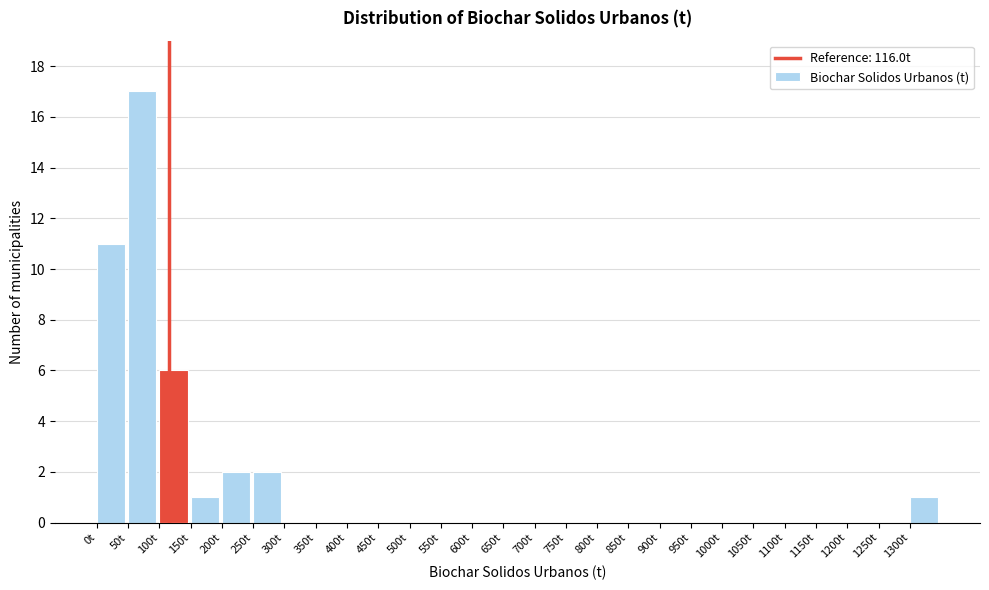

Reading left to right, transcribe this chart: for each bar, give the range it covers on the x-axis and its height. The values are not printed on the chart, so give them approximately, as read against the axis.

0 to 50: 11
50 to 100: 17
100 to 150: 6
150 to 200: 1
200 to 250: 2
250 to 300: 2
300 to 350: 0
350 to 400: 0
400 to 450: 0
450 to 500: 0
500 to 550: 0
550 to 600: 0
600 to 650: 0
650 to 700: 0
700 to 750: 0
750 to 800: 0
800 to 850: 0
850 to 900: 0
900 to 950: 0
950 to 1000: 0
1000 to 1050: 0
1050 to 1100: 0
1100 to 1150: 0
1150 to 1200: 0
1200 to 1250: 0
1250 to 1300: 0
1300 to 1350: 1